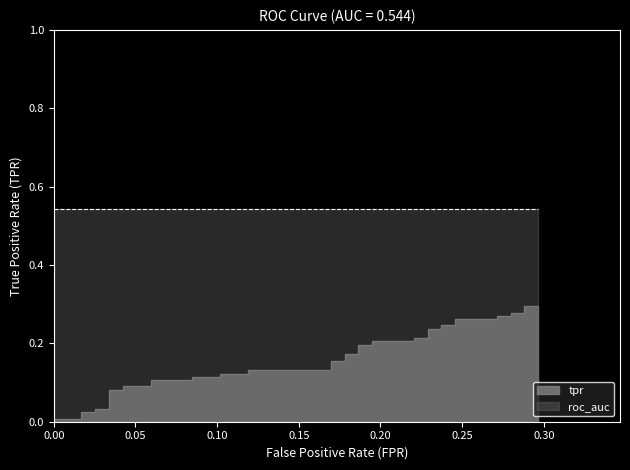

True or false: the data shows 0.1 at 16.

False